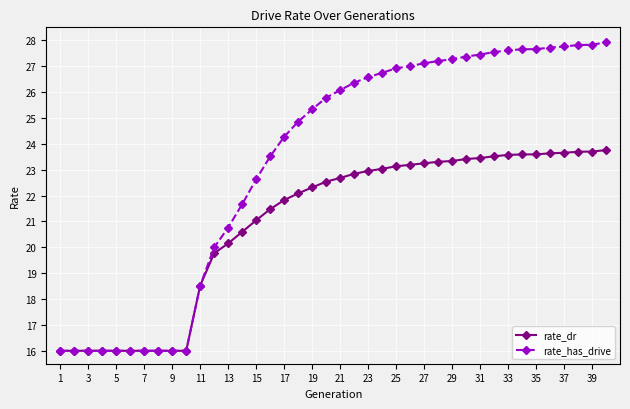

What is the maximum value for rate_dr?

23.8